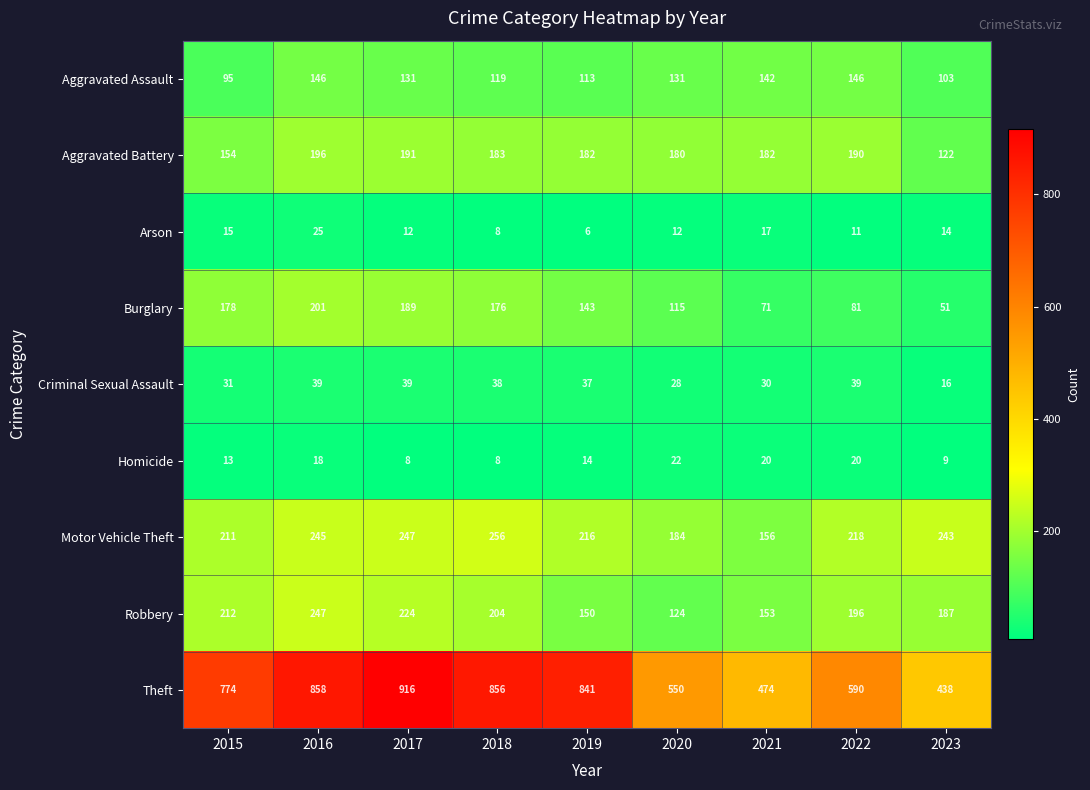

The Motor Vehicle Theft series shows 211 at 2015. True or false?

True